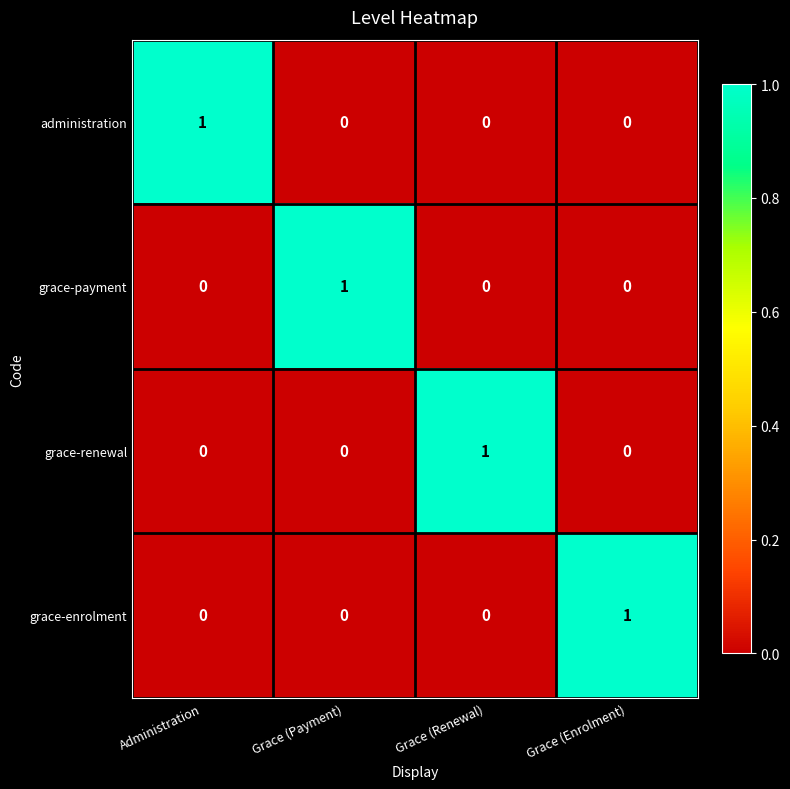

How many grace-payment values are between 0 and 1?

4